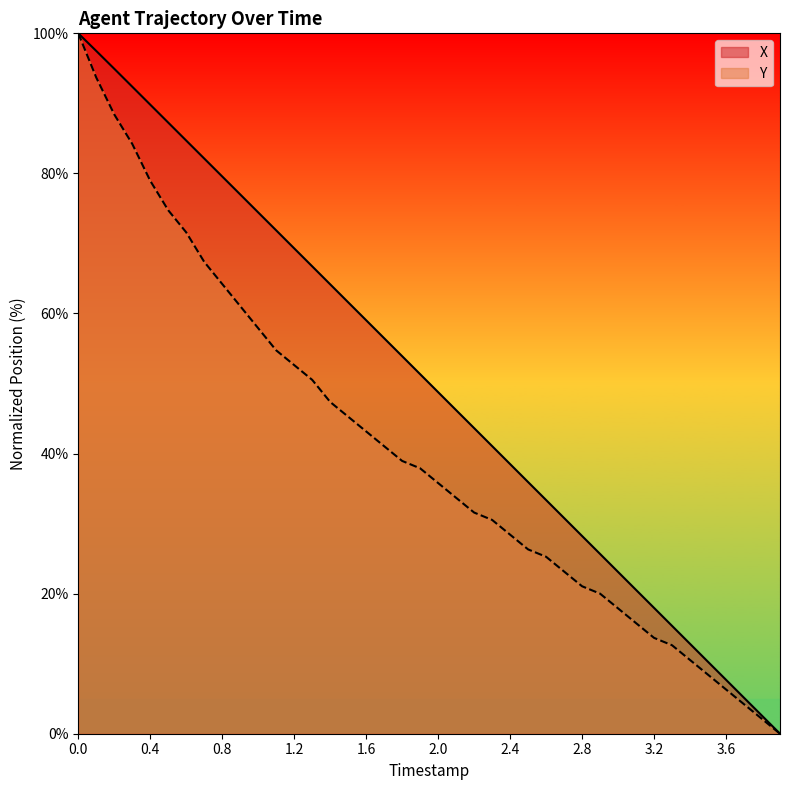

True or false: X and Y intersect in this chart.

False